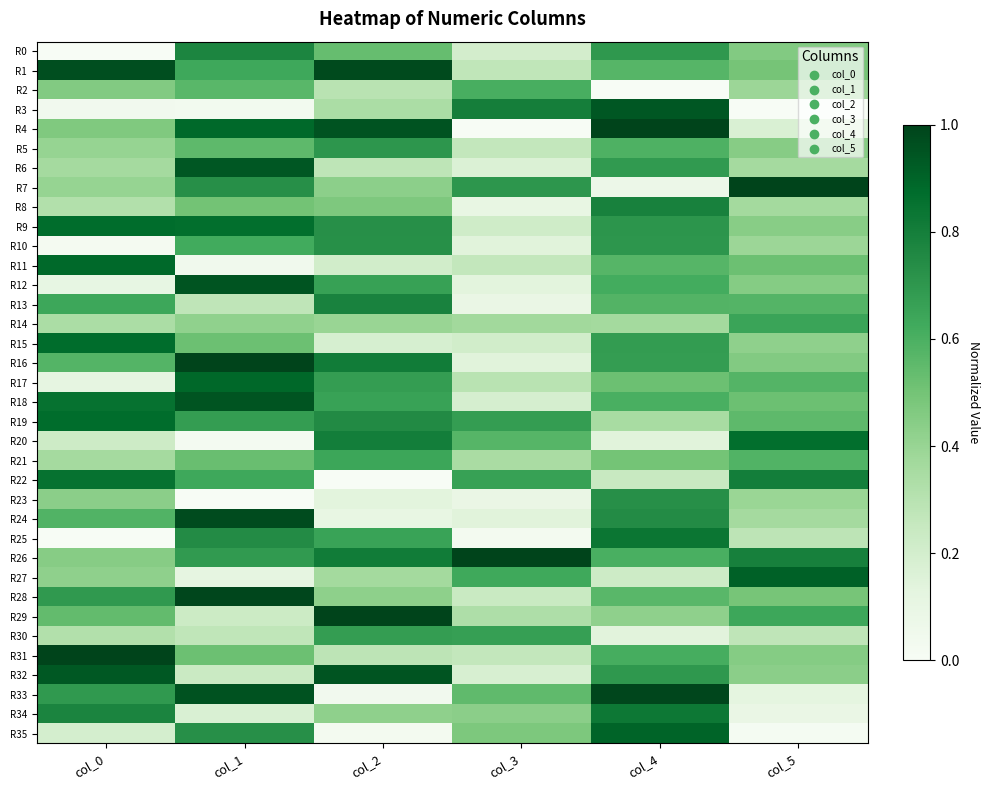

Reading left to right, transcribe all the data shown in this chart.

R0: col_0=0.0	col_1=0.8	col_2=0.5	col_3=0.2	col_4=0.7	col_5=0.5
R1: col_0=1.0	col_1=0.6	col_2=1.0	col_3=0.3	col_4=0.6	col_5=0.5
R2: col_0=0.5	col_1=0.6	col_2=0.3	col_3=0.6	col_4=0.0	col_5=0.4
R3: col_0=0.0	col_1=0.0	col_2=0.3	col_3=0.8	col_4=0.9	col_5=0.0
R4: col_0=0.5	col_1=0.9	col_2=1.0	col_3=0.0	col_4=1.0	col_5=0.2
R5: col_0=0.4	col_1=0.6	col_2=0.7	col_3=0.3	col_4=0.6	col_5=0.4
R6: col_0=0.4	col_1=0.9	col_2=0.3	col_3=0.2	col_4=0.7	col_5=0.4
R7: col_0=0.4	col_1=0.7	col_2=0.4	col_3=0.7	col_4=0.1	col_5=1.0
R8: col_0=0.3	col_1=0.5	col_2=0.5	col_3=0.1	col_4=0.8	col_5=0.4
R9: col_0=0.9	col_1=0.9	col_2=0.7	col_3=0.2	col_4=0.7	col_5=0.4
R10: col_0=0.0	col_1=0.6	col_2=0.7	col_3=0.1	col_4=0.7	col_5=0.4
R11: col_0=0.9	col_1=0.0	col_2=0.2	col_3=0.3	col_4=0.6	col_5=0.5
R12: col_0=0.1	col_1=0.9	col_2=0.7	col_3=0.1	col_4=0.6	col_5=0.5
R13: col_0=0.6	col_1=0.3	col_2=0.8	col_3=0.1	col_4=0.6	col_5=0.6
R14: col_0=0.3	col_1=0.4	col_2=0.4	col_3=0.4	col_4=0.4	col_5=0.6
R15: col_0=0.9	col_1=0.5	col_2=0.2	col_3=0.2	col_4=0.7	col_5=0.4
R16: col_0=0.6	col_1=1.0	col_2=0.8	col_3=0.1	col_4=0.7	col_5=0.5
R17: col_0=0.1	col_1=0.9	col_2=0.7	col_3=0.3	col_4=0.5	col_5=0.6
R18: col_0=0.9	col_1=0.9	col_2=0.7	col_3=0.2	col_4=0.6	col_5=0.5
R19: col_0=0.9	col_1=0.7	col_2=0.8	col_3=0.7	col_4=0.3	col_5=0.6
R20: col_0=0.2	col_1=0.0	col_2=0.8	col_3=0.6	col_4=0.1	col_5=0.9
R21: col_0=0.4	col_1=0.5	col_2=0.6	col_3=0.3	col_4=0.5	col_5=0.6
R22: col_0=0.9	col_1=0.6	col_2=0.0	col_3=0.7	col_4=0.2	col_5=0.8
R23: col_0=0.4	col_1=0.0	col_2=0.1	col_3=0.1	col_4=0.7	col_5=0.4
R24: col_0=0.6	col_1=1.0	col_2=0.1	col_3=0.1	col_4=0.7	col_5=0.4
R25: col_0=0.0	col_1=0.7	col_2=0.7	col_3=0.0	col_4=0.8	col_5=0.3
R26: col_0=0.4	col_1=0.7	col_2=0.8	col_3=1.0	col_4=0.6	col_5=0.8
R27: col_0=0.4	col_1=0.1	col_2=0.4	col_3=0.6	col_4=0.2	col_5=0.9
R28: col_0=0.7	col_1=1.0	col_2=0.4	col_3=0.2	col_4=0.6	col_5=0.5
R29: col_0=0.5	col_1=0.2	col_2=1.0	col_3=0.3	col_4=0.4	col_5=0.6
R30: col_0=0.3	col_1=0.3	col_2=0.7	col_3=0.7	col_4=0.1	col_5=0.3
R31: col_0=1.0	col_1=0.5	col_2=0.3	col_3=0.3	col_4=0.6	col_5=0.5
R32: col_0=0.9	col_1=0.2	col_2=0.9	col_3=0.2	col_4=0.7	col_5=0.4
R33: col_0=0.7	col_1=1.0	col_2=0.0	col_3=0.5	col_4=1.0	col_5=0.1
R34: col_0=0.8	col_1=0.2	col_2=0.4	col_3=0.4	col_4=0.8	col_5=0.1
R35: col_0=0.2	col_1=0.7	col_2=0.0	col_3=0.5	col_4=0.9	col_5=0.0